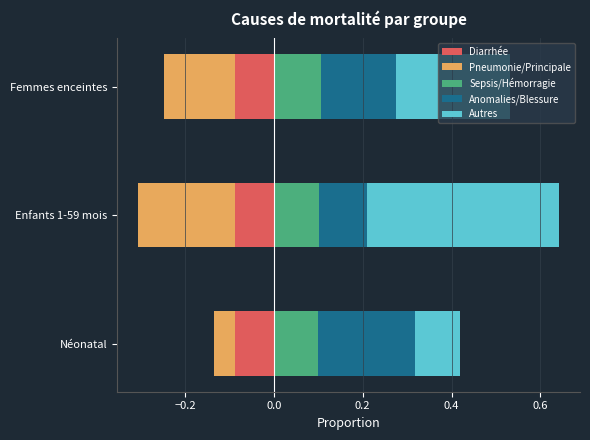

How many bars are there in total?

15